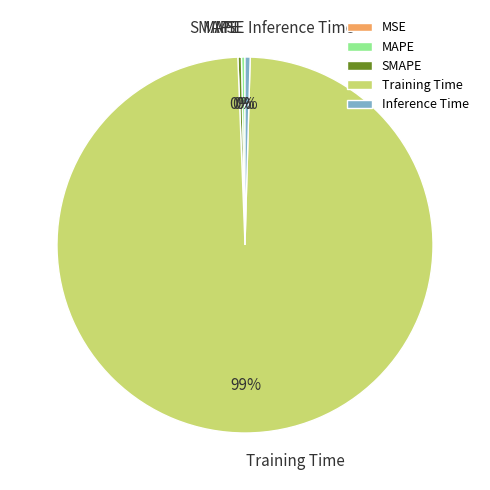

To the nearest percent, what is the average slice percentage?

20%